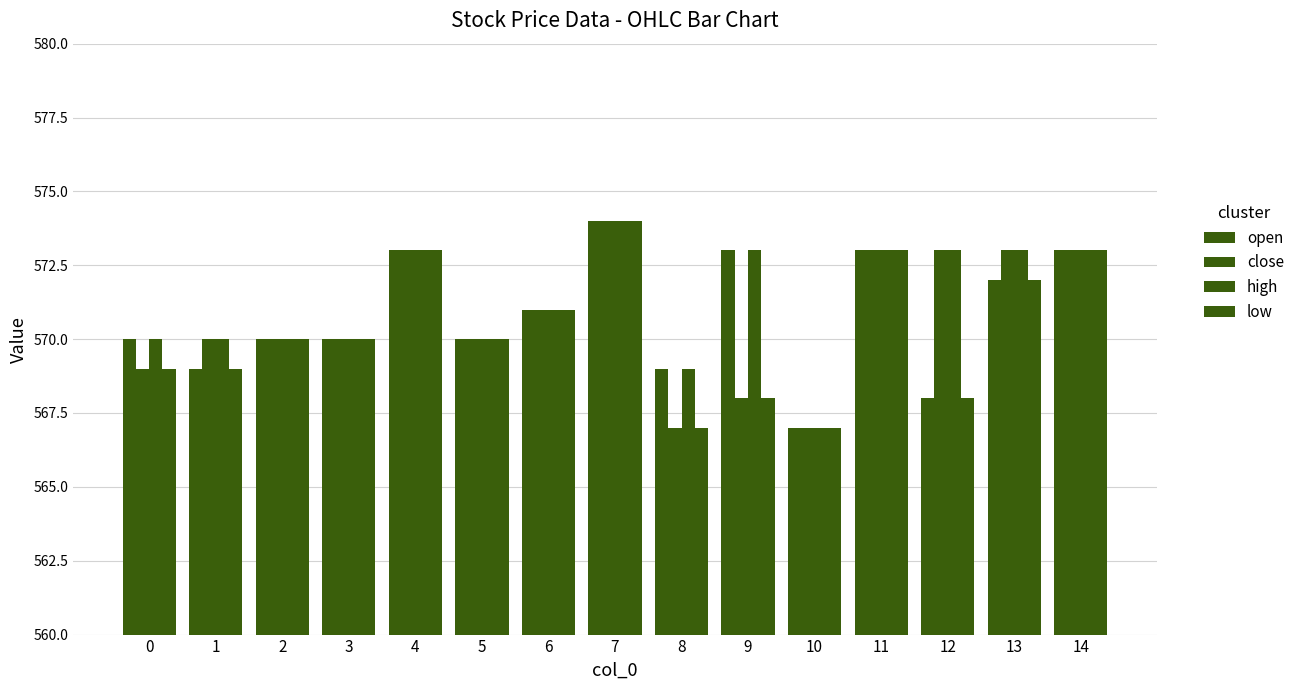

At which category does the chart reach its minimum across all series?

10